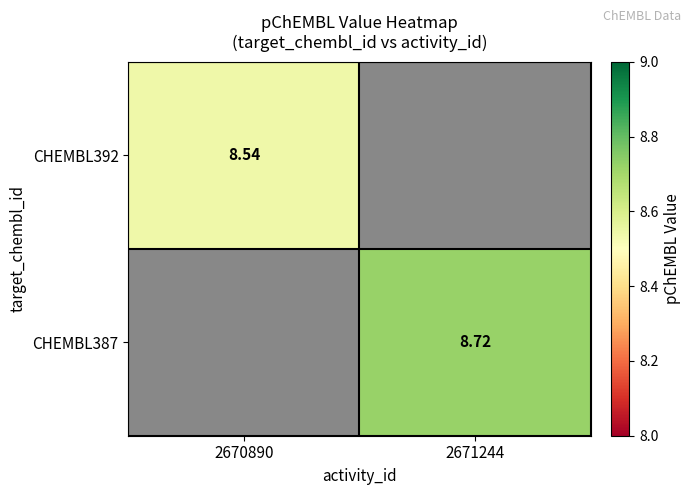

How many series are shown in this chart?

2